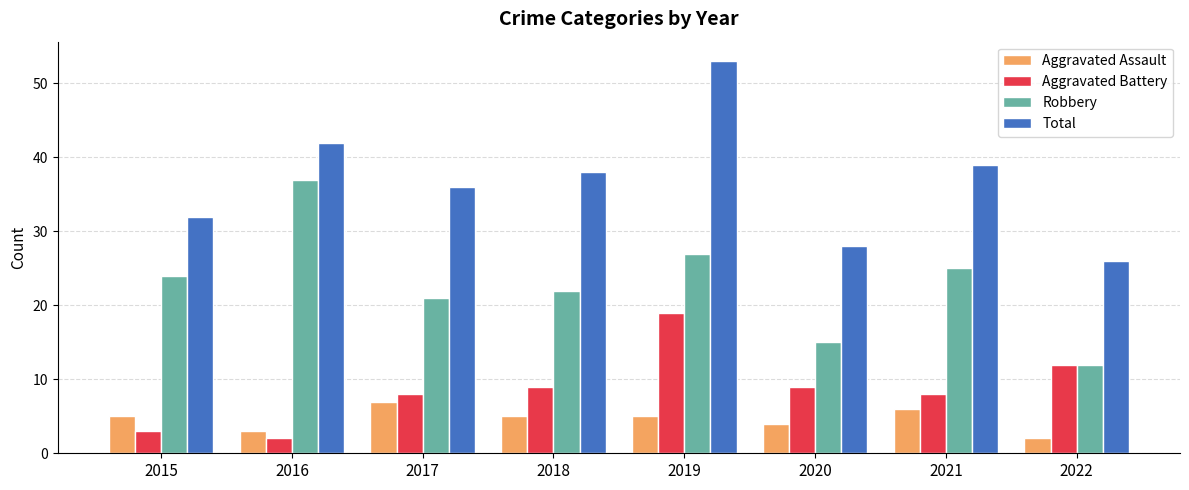

What is the minimum value for Robbery?

12